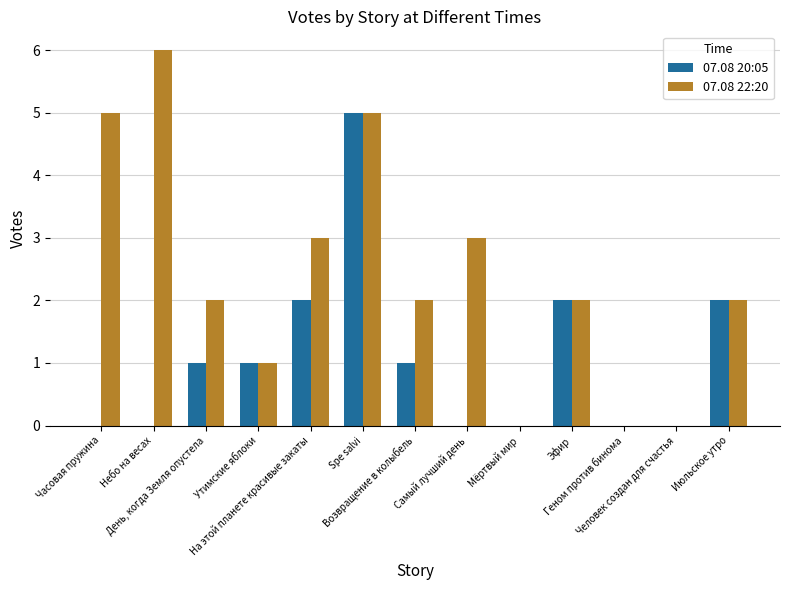

Which series has the largest total across all categories?

07.08 22:20